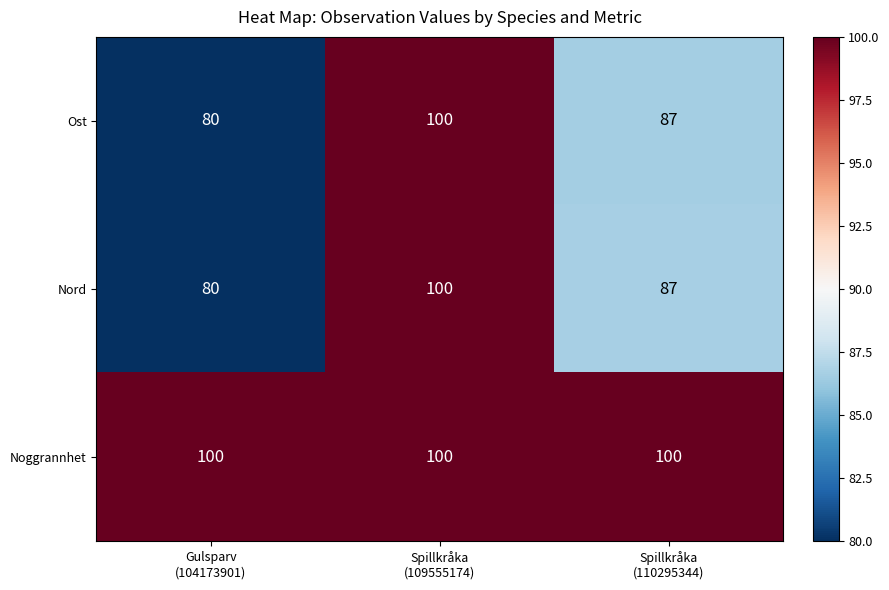

Count the Nord values in the range 80 to 100.

3